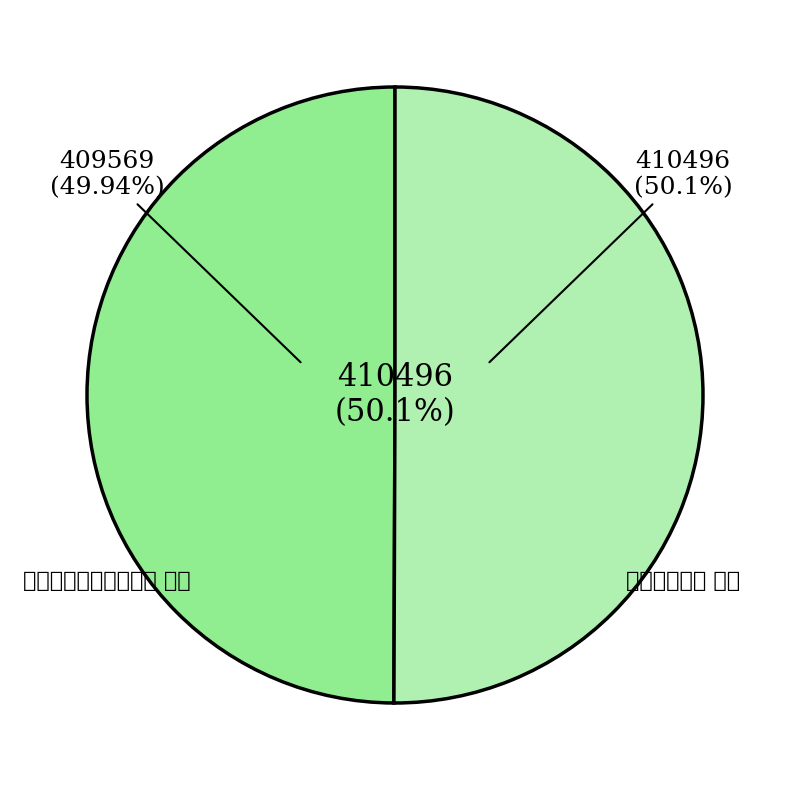

Is the sum of 杂感八首选四 其一 and 蜀江杂感（八首选四） 其一 greater than half?

Yes